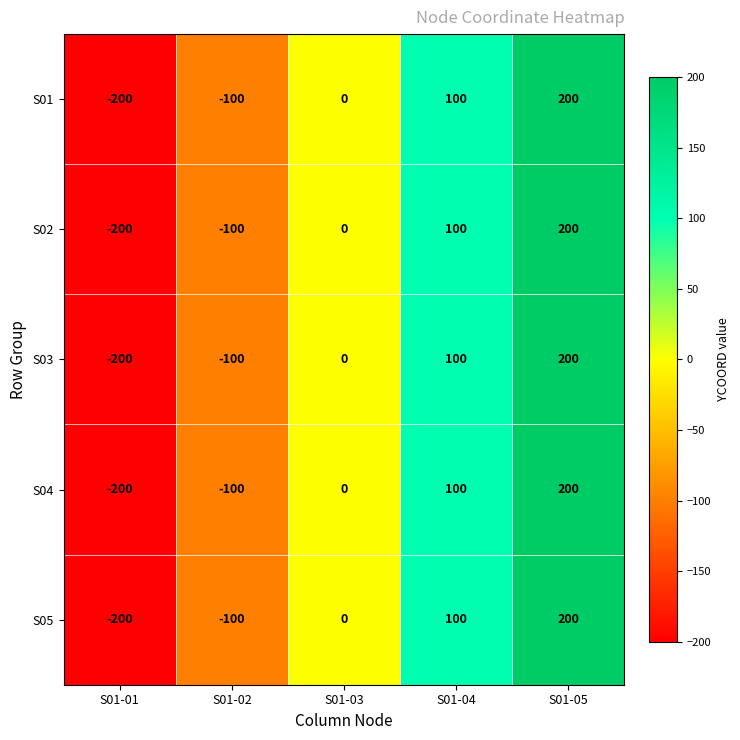

The S04 series shows -153 at S01-02. True or false?

False